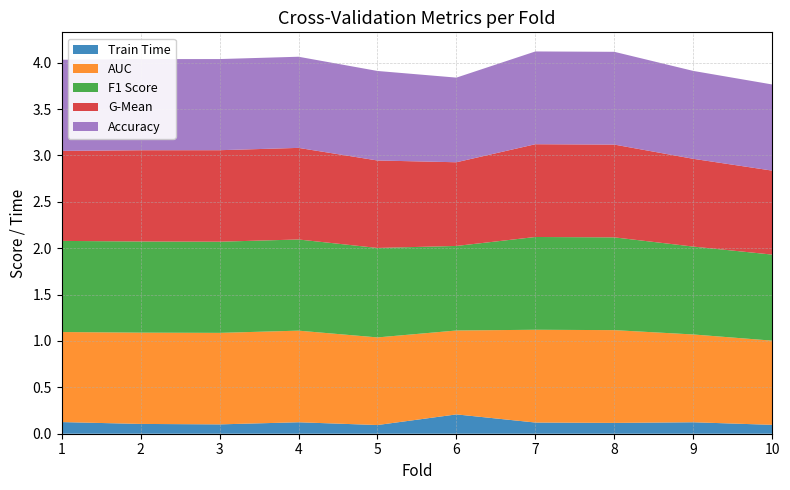

Reading right to left, transcribe all the data shown in this chart.

accuracy: 10=0.9	9=0.9	8=1.0	7=1.0	6=0.9	5=1.0	4=1.0	3=1.0	2=1.0	1=1.0
auc: 10=0.9	9=0.9	8=1.0	7=1.0	6=0.9	5=0.9	4=1.0	3=1.0	2=1.0	1=1.0
f1_score: 10=0.9	9=0.9	8=1.0	7=1.0	6=0.9	5=1.0	4=1.0	3=1.0	2=1.0	1=1.0
g_mean: 10=0.9	9=0.9	8=1.0	7=1.0	6=0.9	5=0.9	4=1.0	3=1.0	2=1.0	1=1.0
train_time: 10=0.1	9=0.1	8=0.1	7=0.1	6=0.2	5=0.1	4=0.1	3=0.1	2=0.1	1=0.1